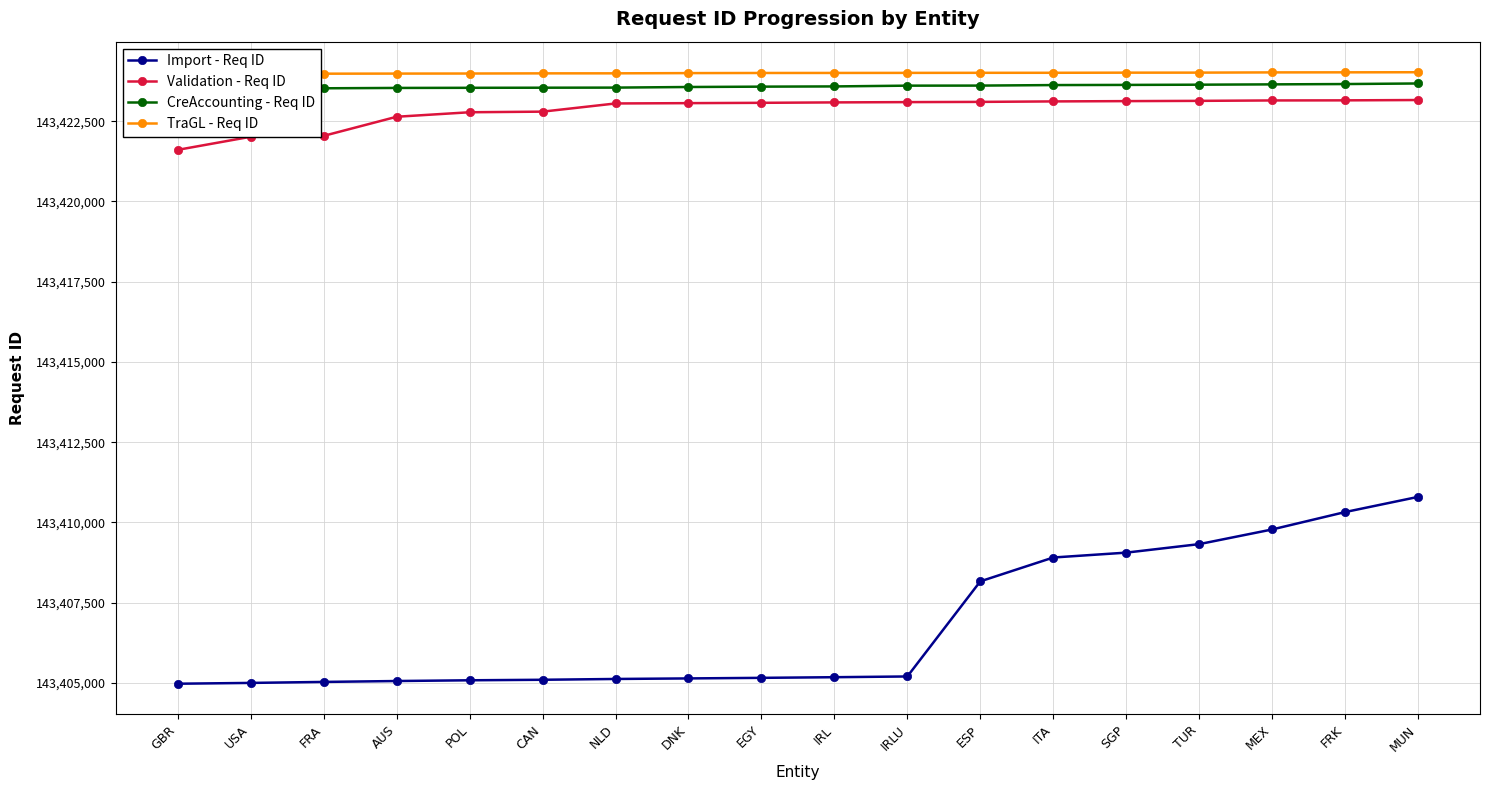

What is the label of the 16th point from the left?

MEX